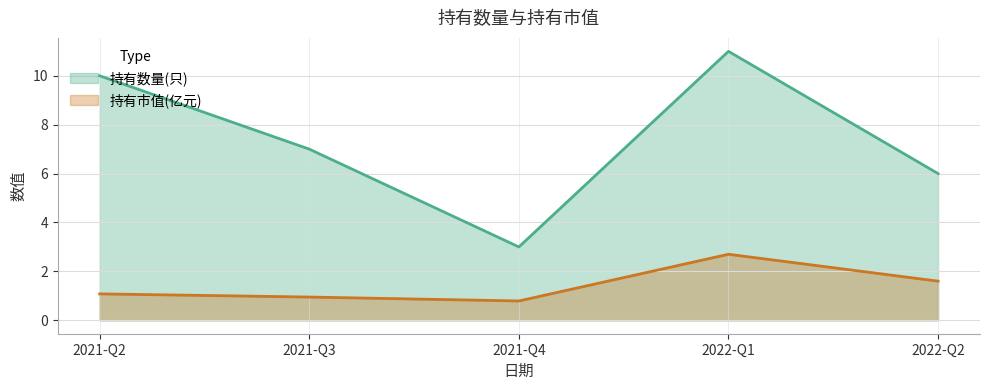

Count the number of data series in this chart.

2